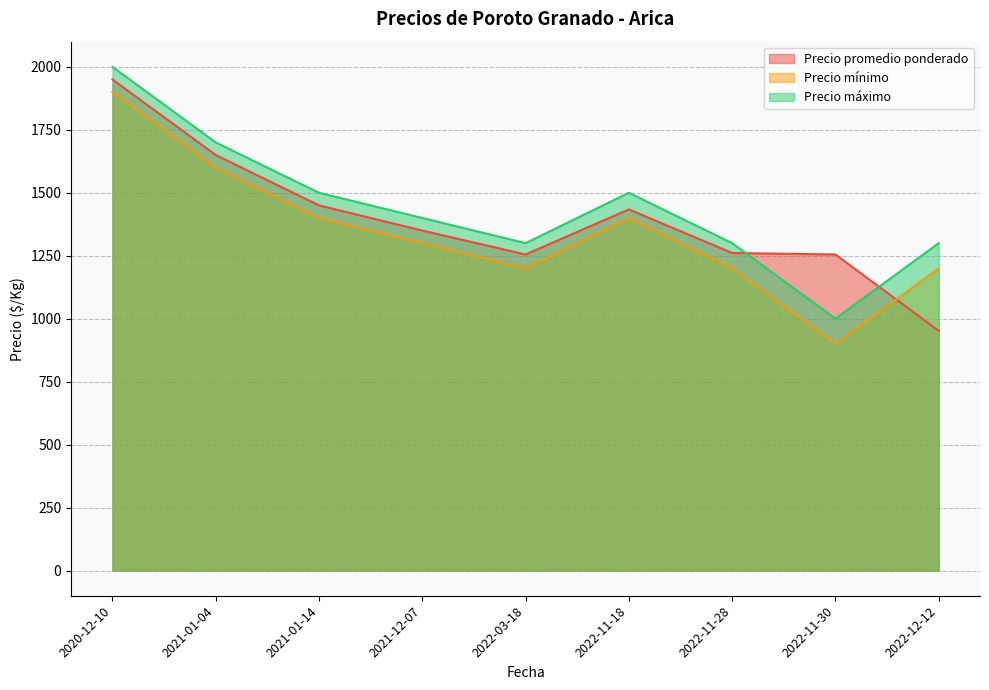

At which label is Precio mínimo closest to 1400?

2021-01-14